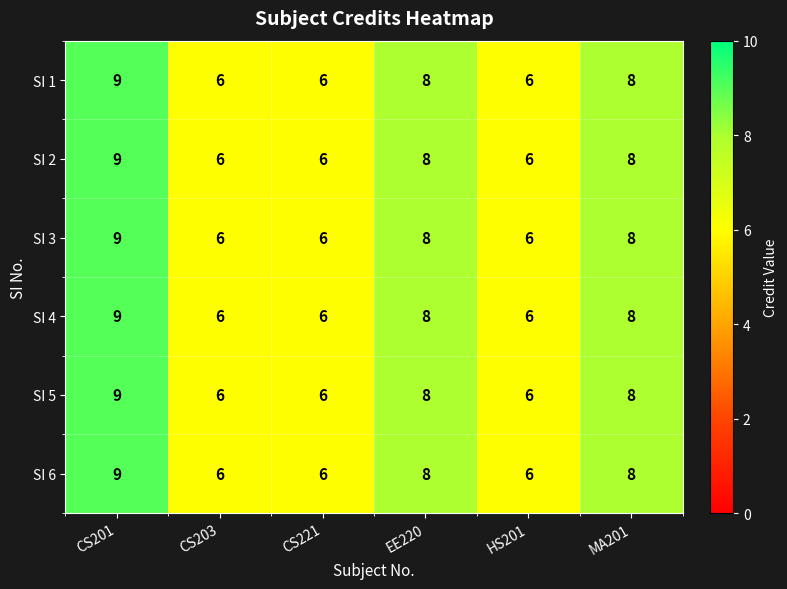

What value does the SI 5 series have at MA201?

8